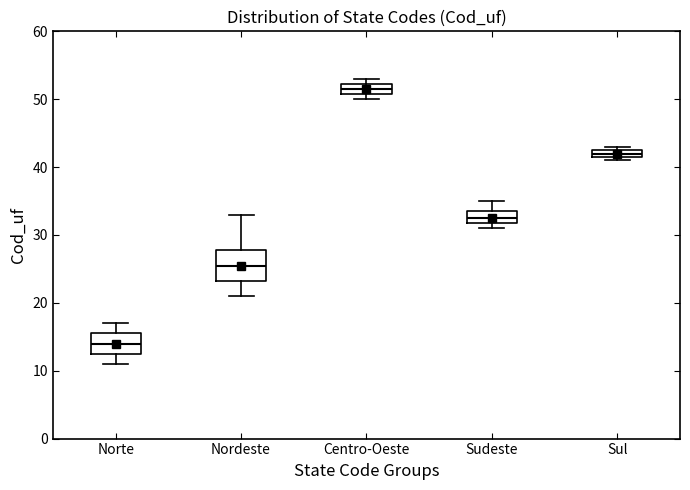

Which box's median line is the lowest?

Norte